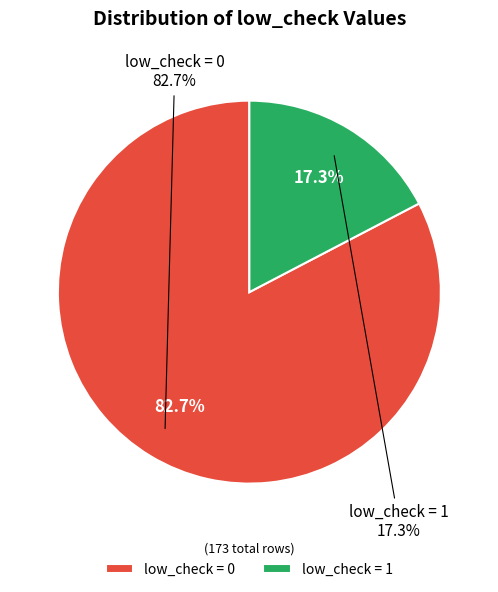

To the nearest percent, what percentage of the pie is low_check=1?

17%